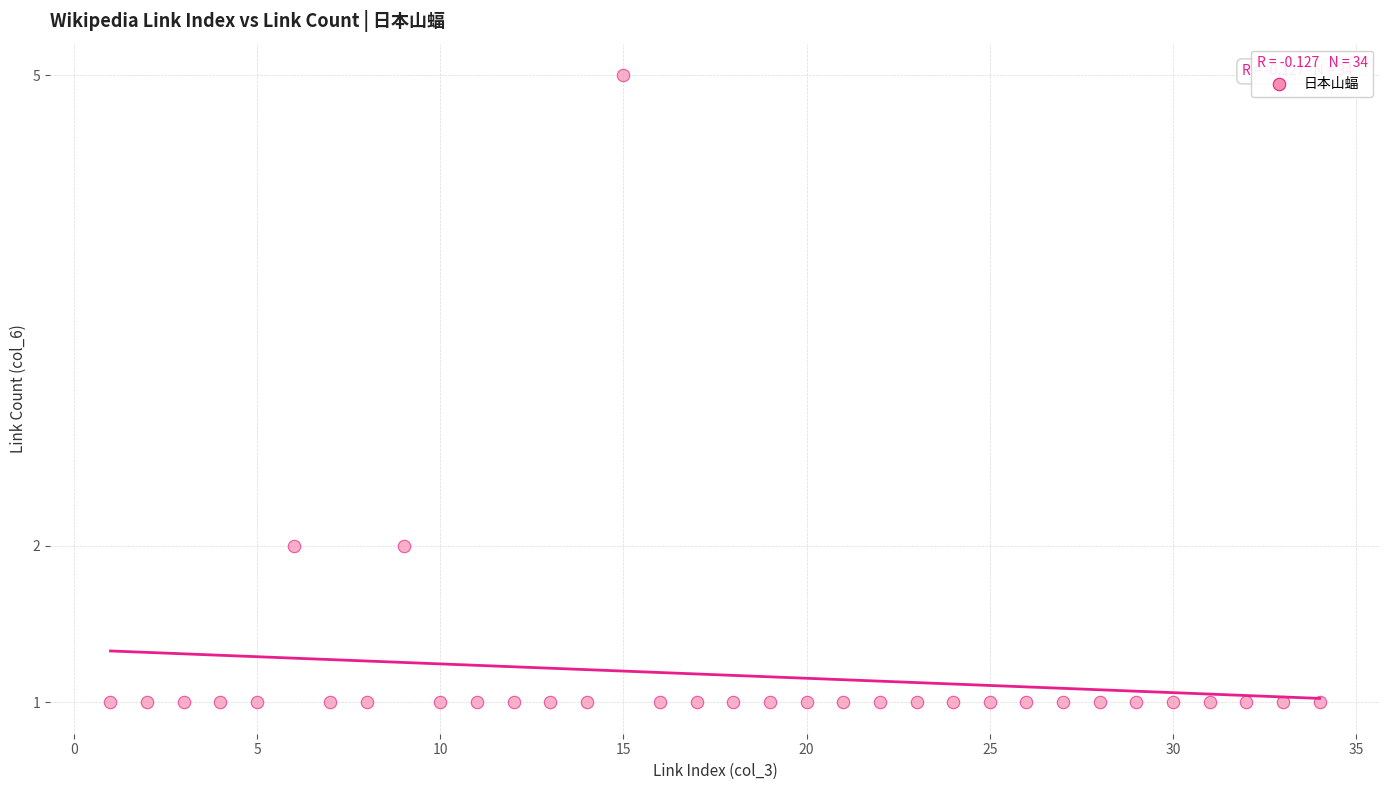

What is the range of X values (max minus min)?

33